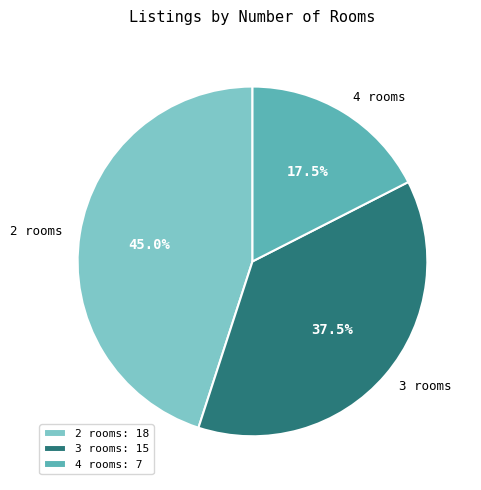

Does 3 rooms account for over 50% of the chart?

No